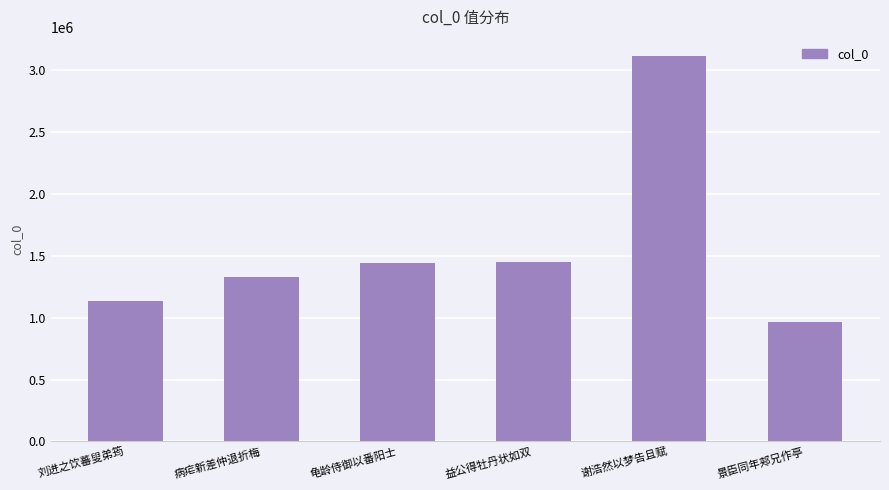

What is the label of the 5th bar from the left?

谢浩然以梦告且赋